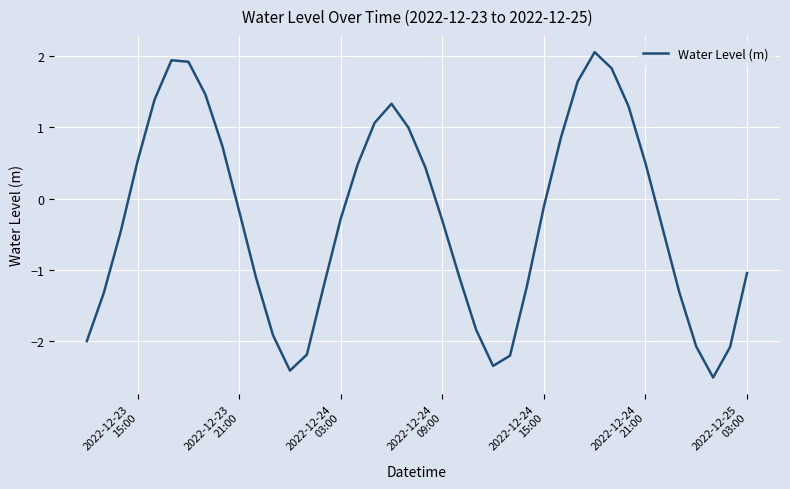

What is the minimum value shown in the chart?

-2.5